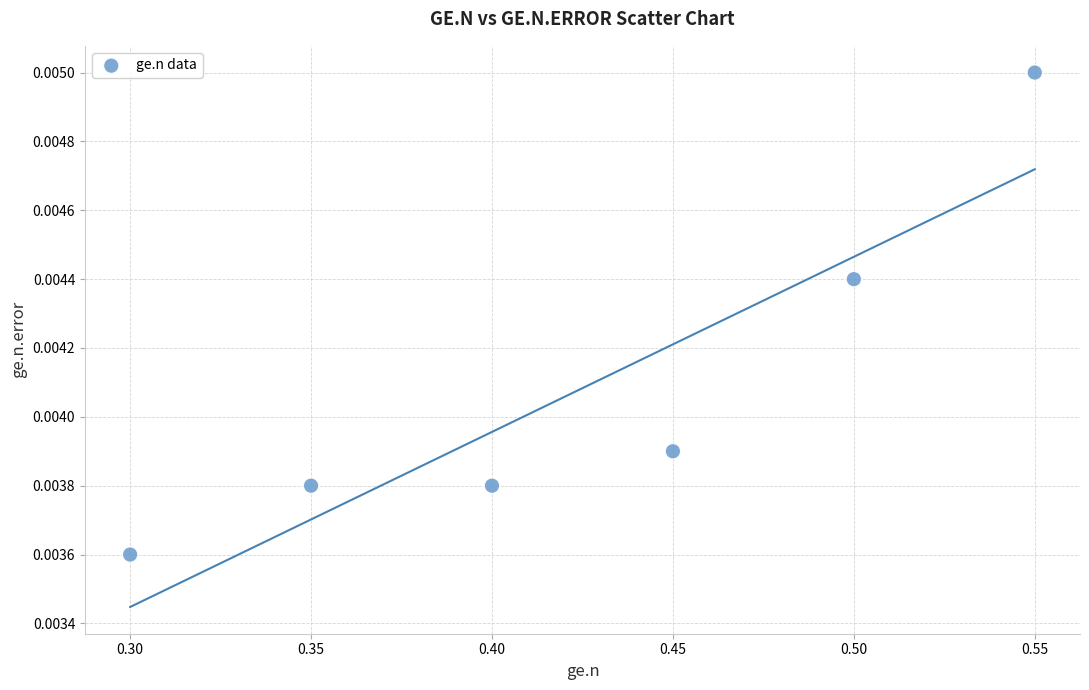

What is the average X value?

0.4